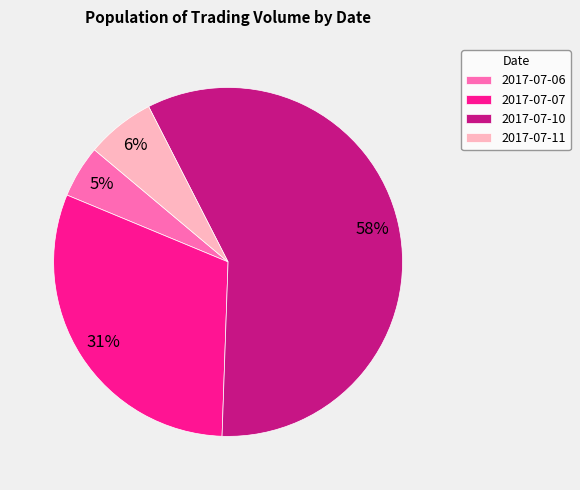

What is the smallest slice in the pie chart?

2017-07-06